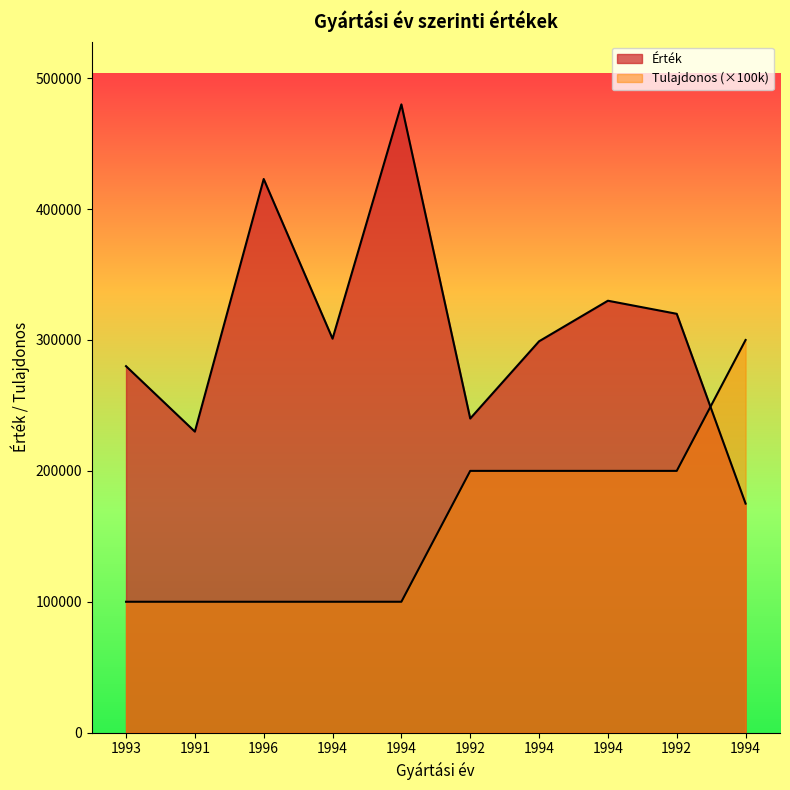

What is the approximate value of Tulajdonos at 1991, to the nearest 10?

100000